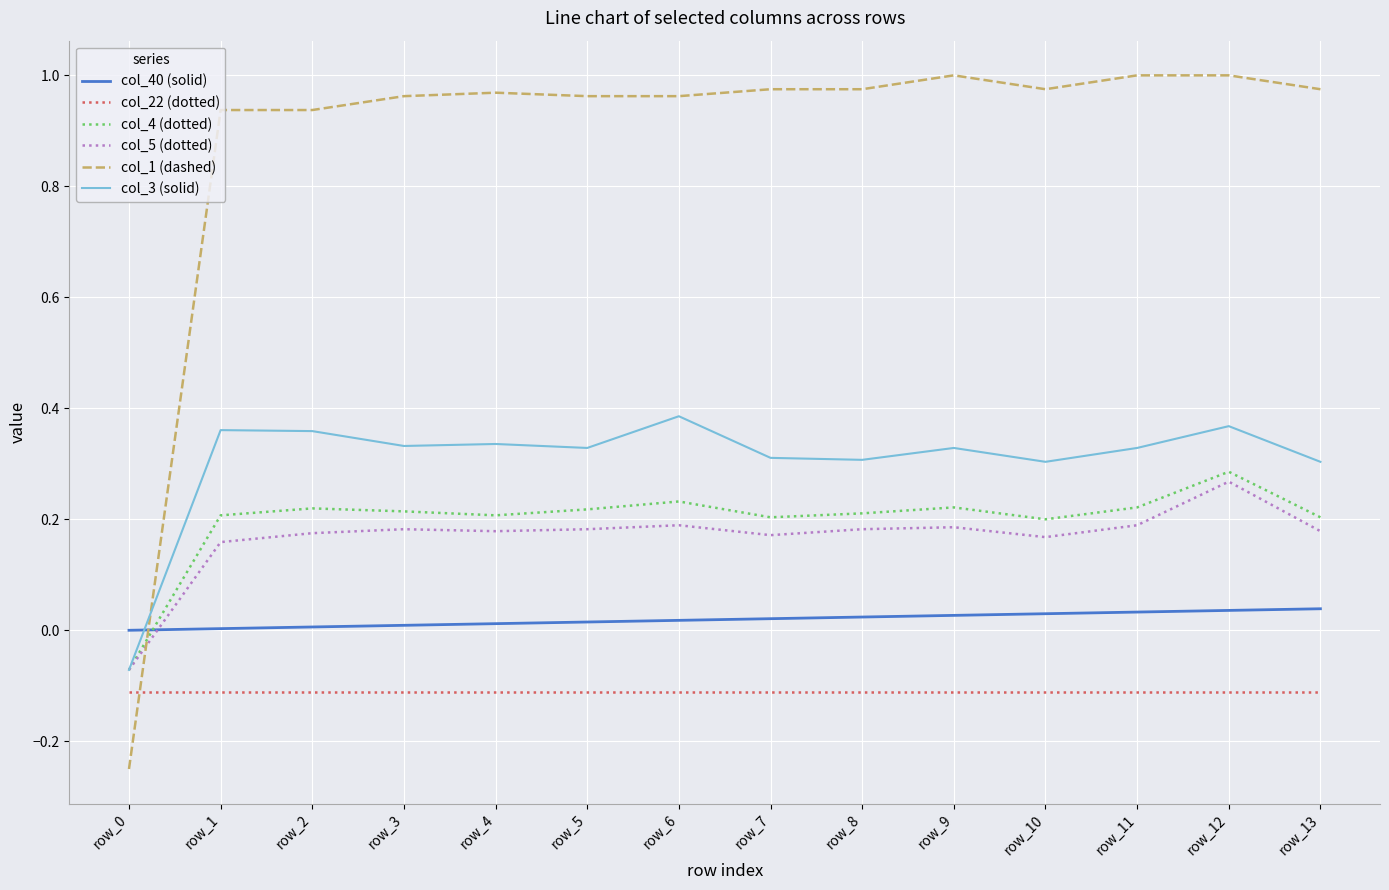

How many values in the col_1 (dashed) series exceed 0?

13